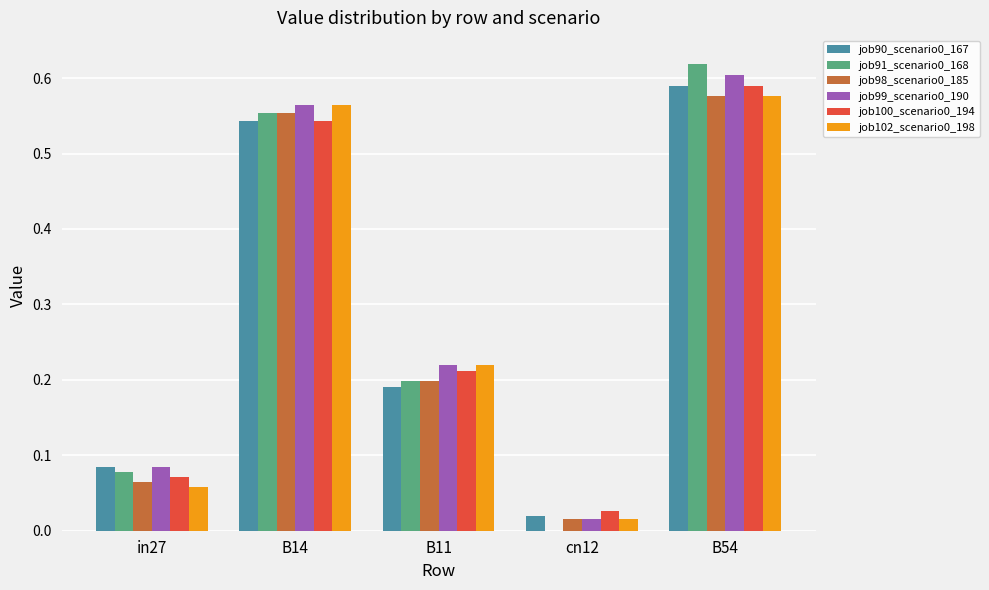

Which label corresponds to the largest value in the chart?

B54